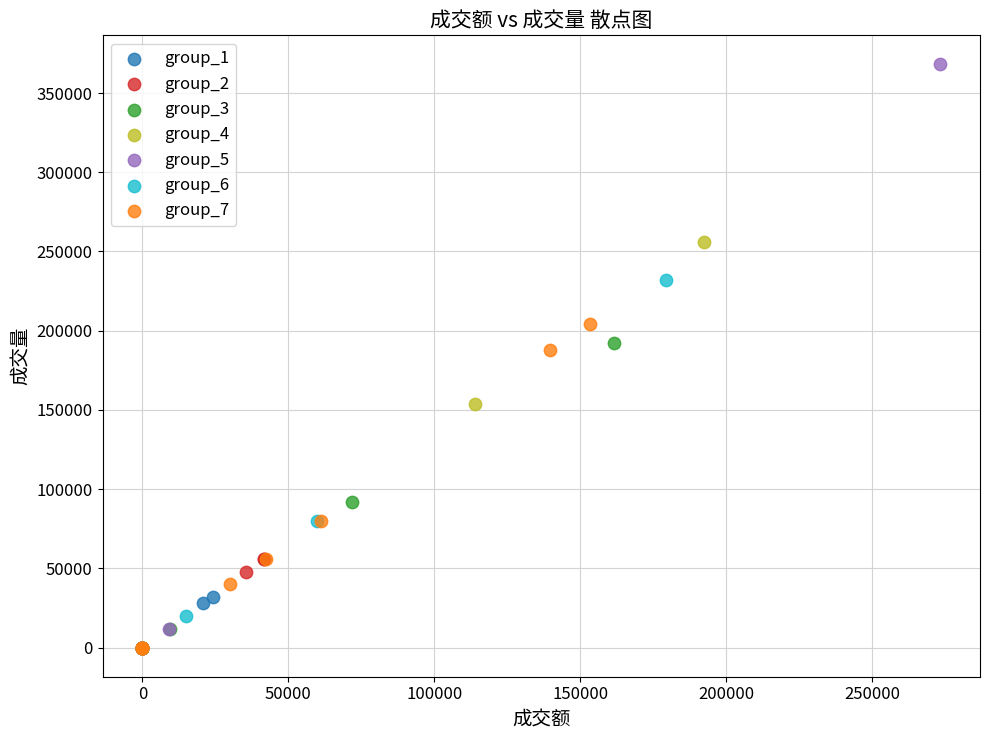

Which series reaches the maximum Y coordinate?

group_5